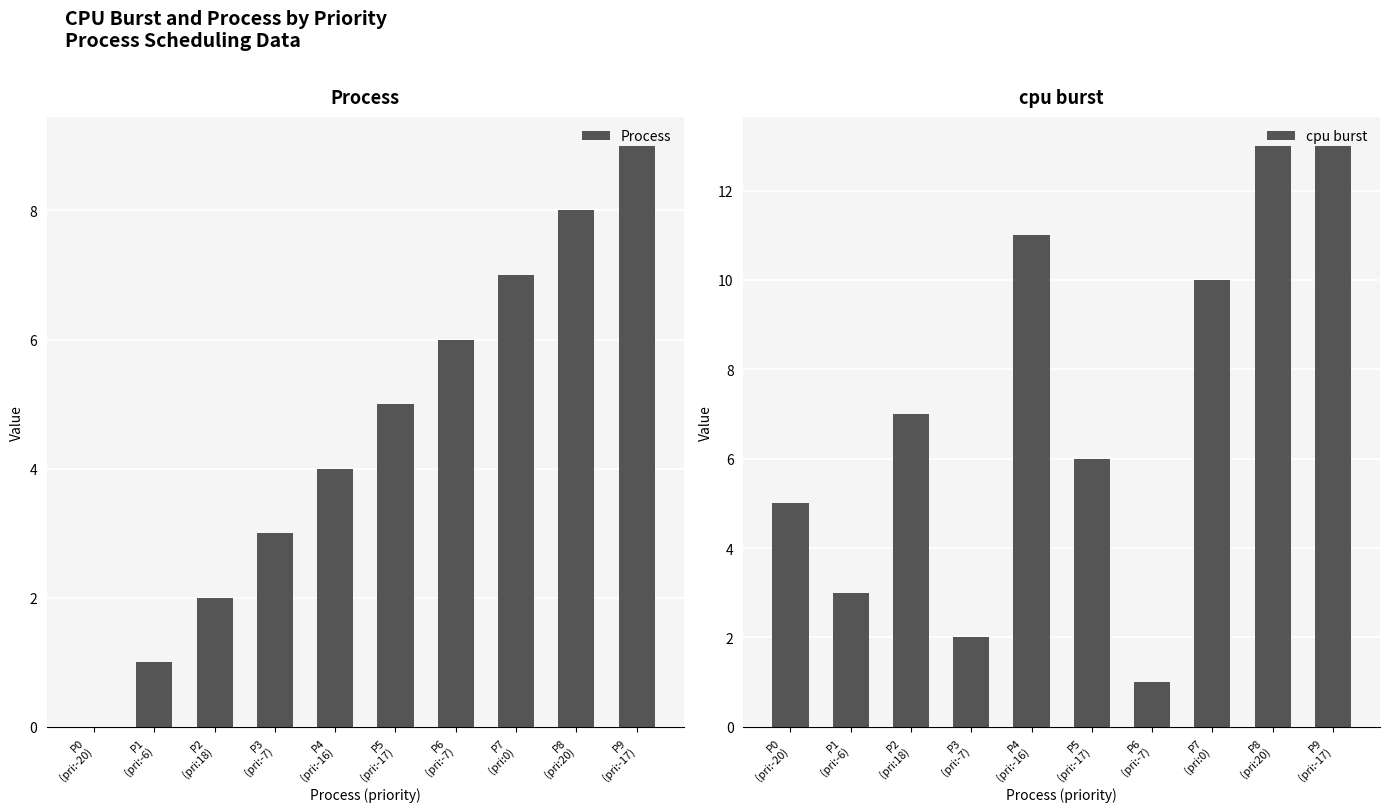

Between P4
(pri:-16) and P2
(pri:18), which is larger?

P4
(pri:-16)